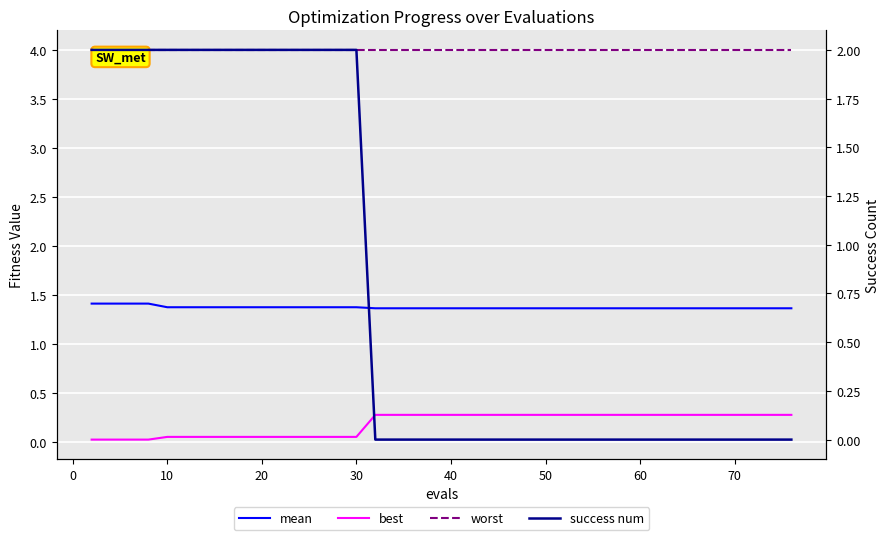

What are all the series names shown in the legend?

mean, best, worst, success num